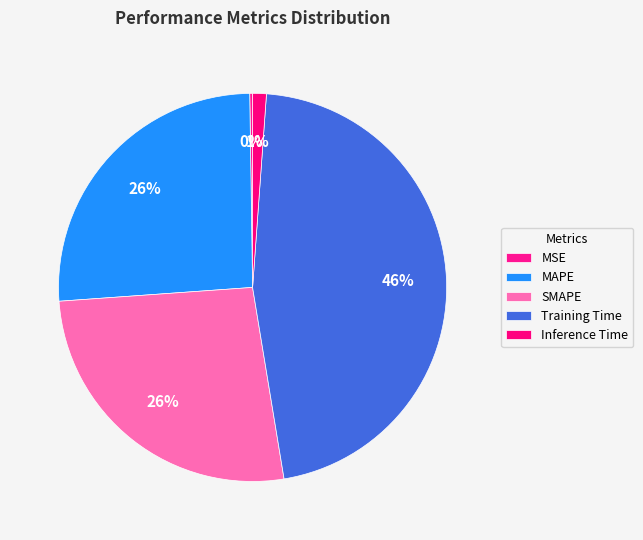

Which slice is the largest?

Training Time